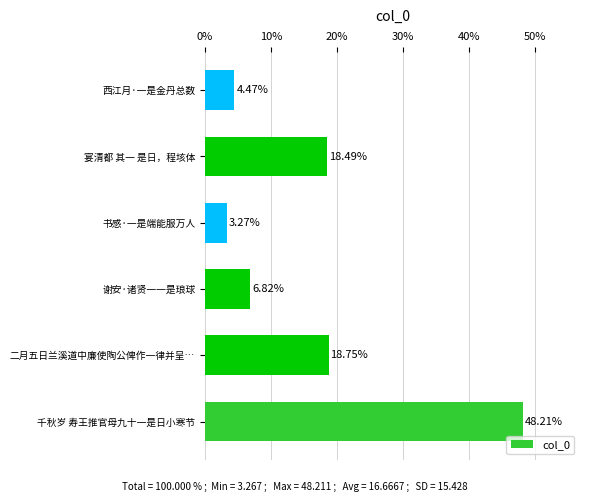

Rank the categories by value from highest to lowest.

千秋岁 寿王推官母九十一是日小寒节, 二月五日兰溪道中廉使陶公俾作一律并呈…, 宴清都 其一 是日，程垓体, 谢安·诸贤一一是琅球, 西江月·一是金丹总数, 书感·一是端能服万人